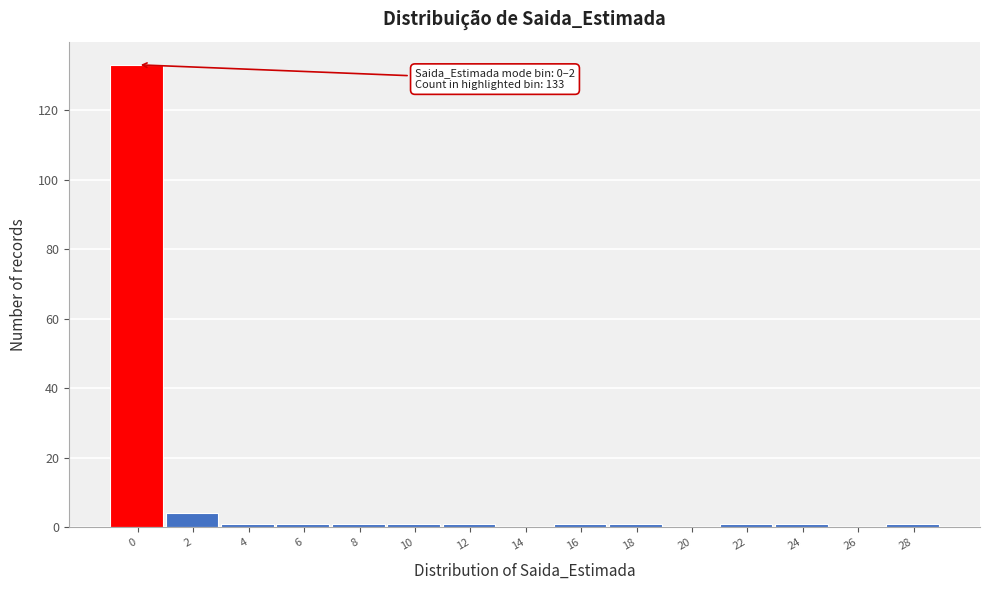

Reading left to right, transcribe all the data shown in this chart.

0=133	2=4	4=1	6=1	8=1	10=1	12=1	14=0	16=1	18=1	20=0	22=1	24=1	26=0	28=1